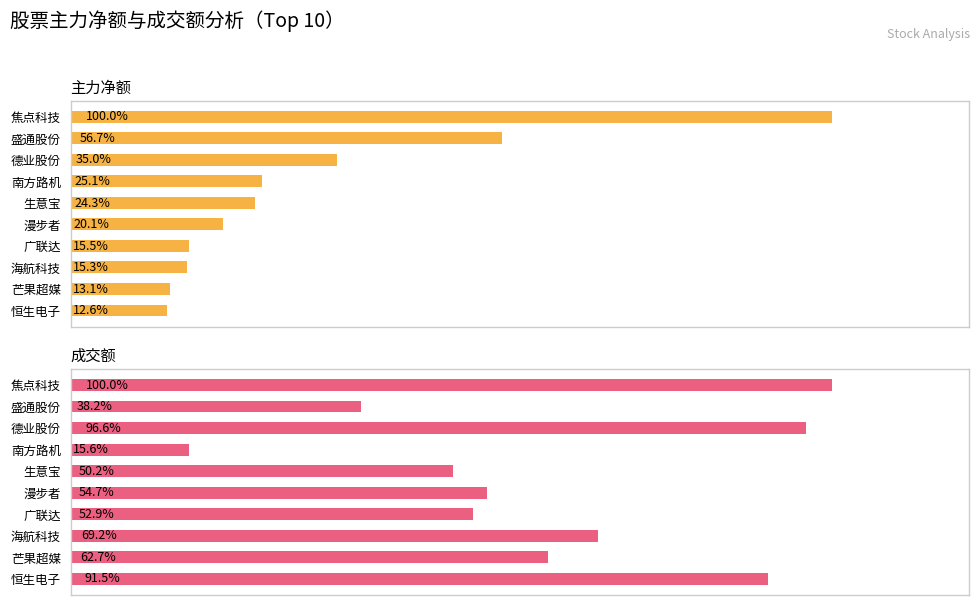

Where is 主力净额 nearest to the value 101232603?

盛通股份